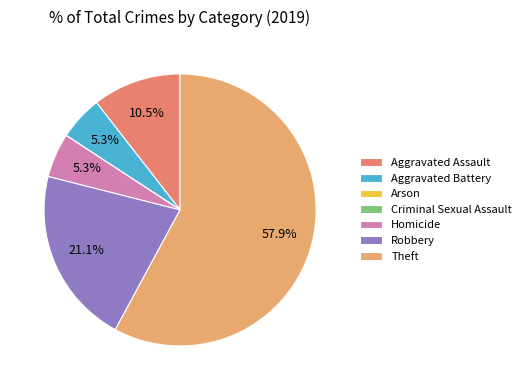

How many segments does this pie chart have?

7